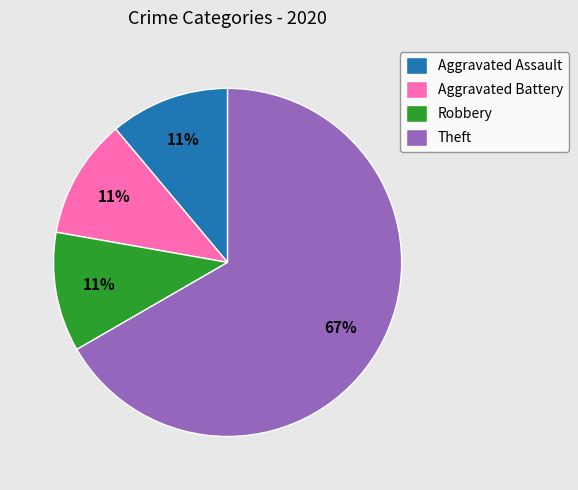

Which has a higher value, Theft or Aggravated Assault?

Theft